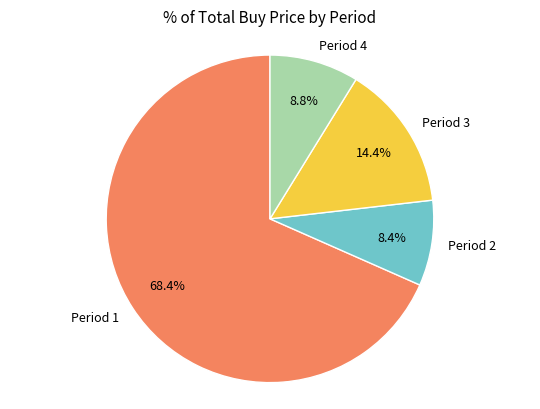

Which has a higher value, Period 2 or Period 1?

Period 1